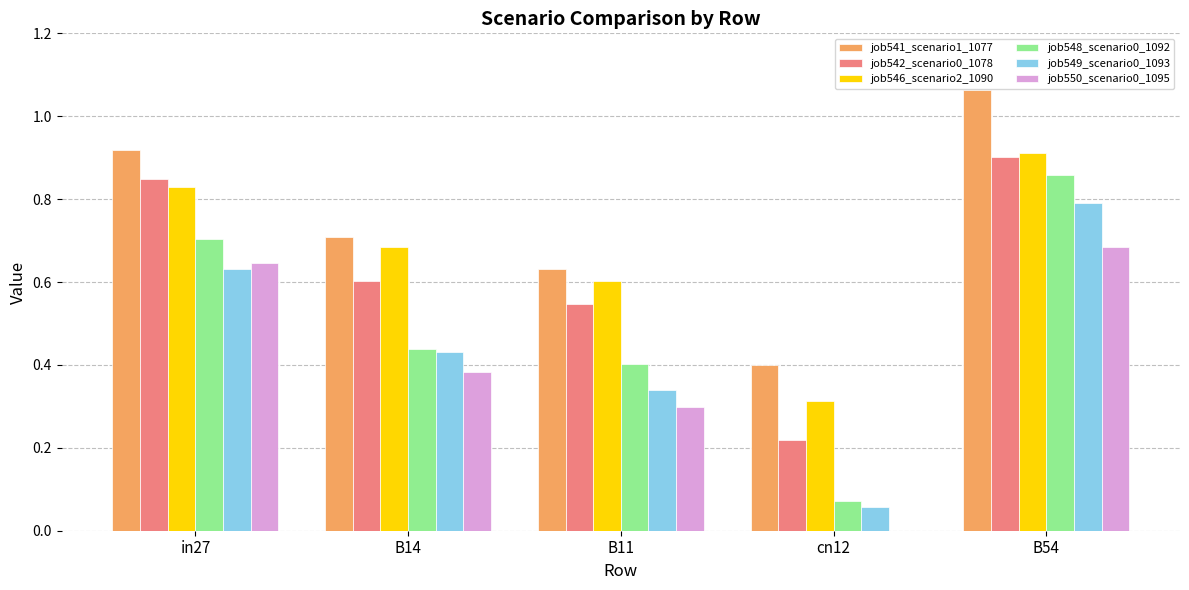

What is the sum of all job546_scenario2_1090 values?

3.3